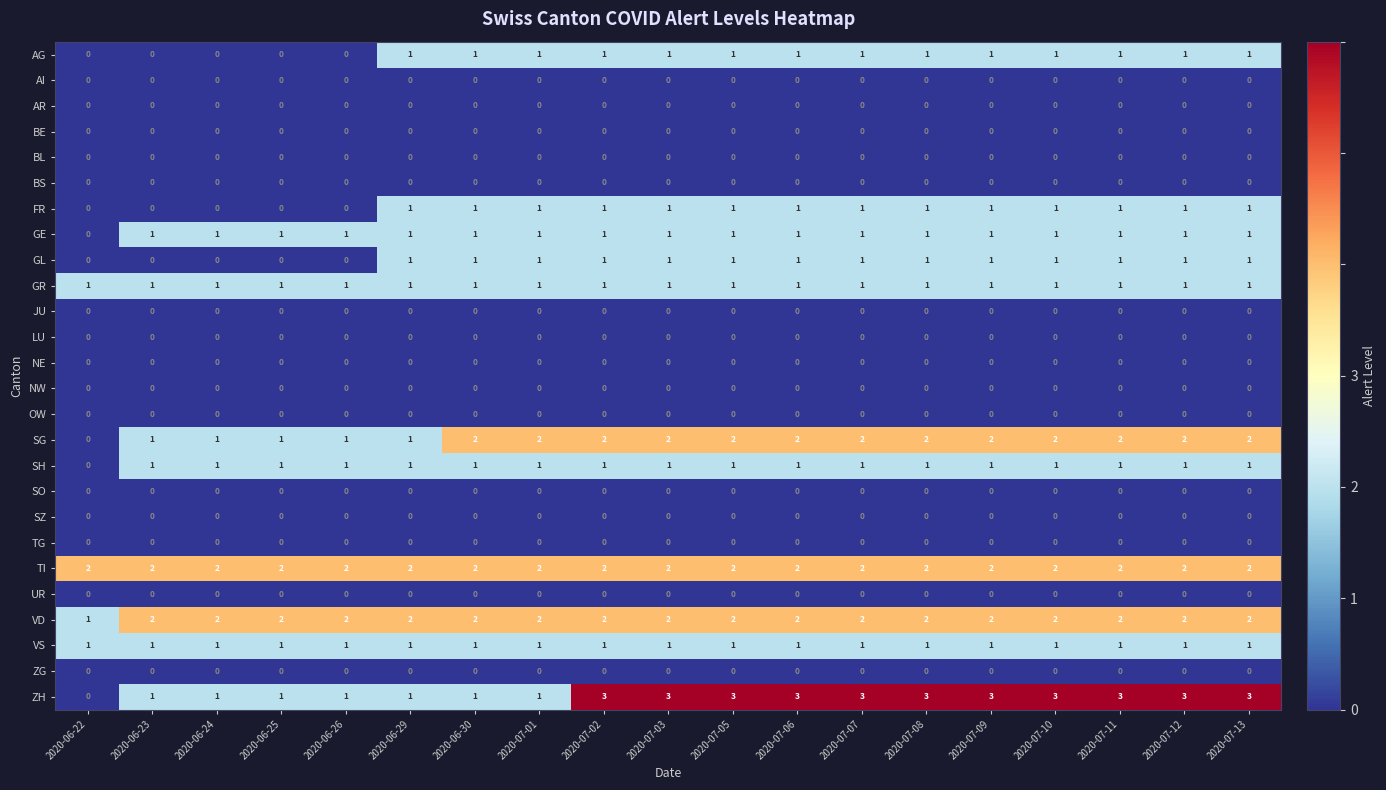

What is the maximum value shown in the chart?

3